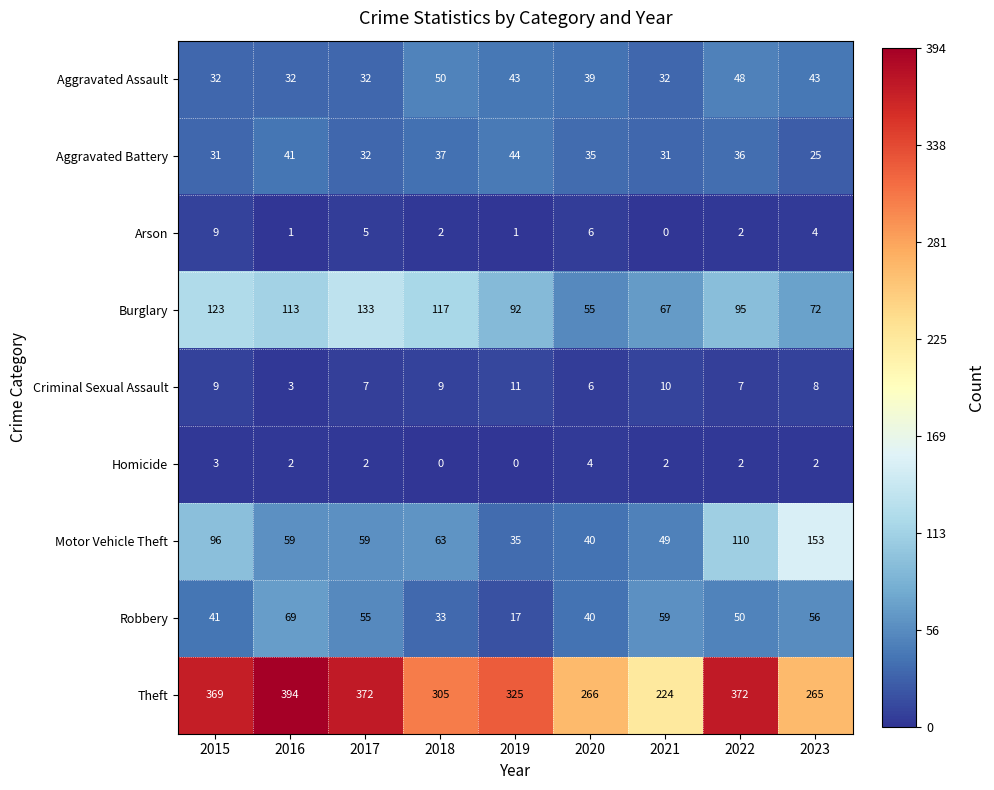

Which series has the widest spread of values?

Theft